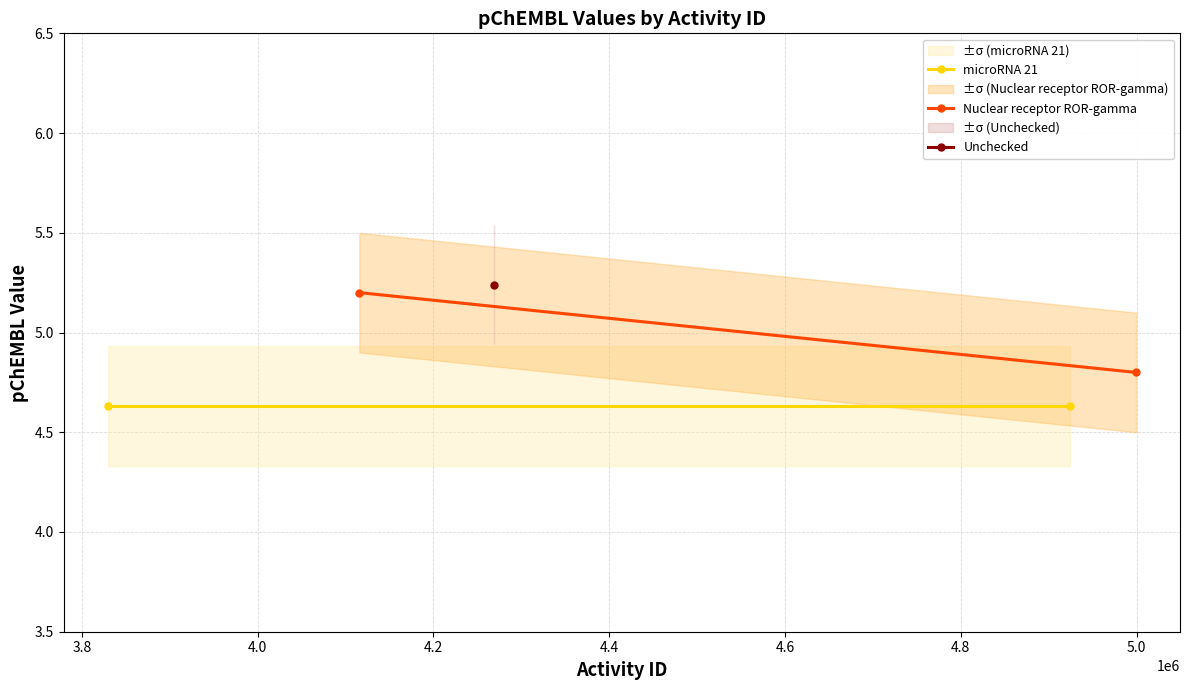

Which series has the largest range (max minus min)?

Nuclear receptor ROR-gamma